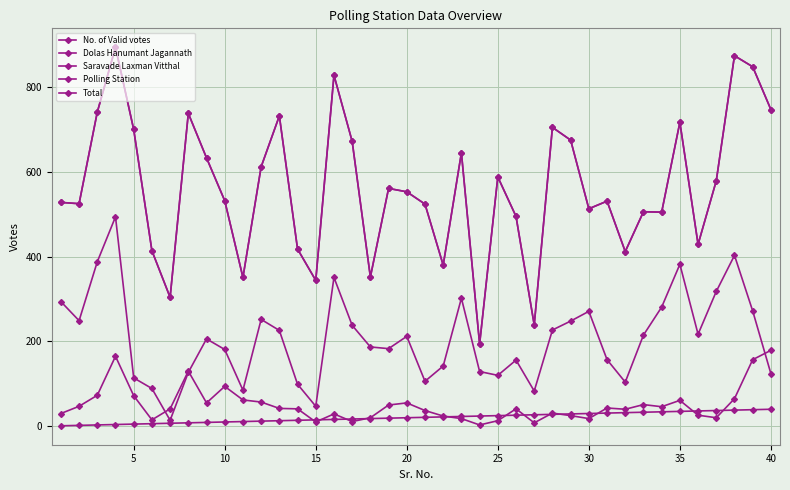

Does the chart have visible grid lines?

Yes